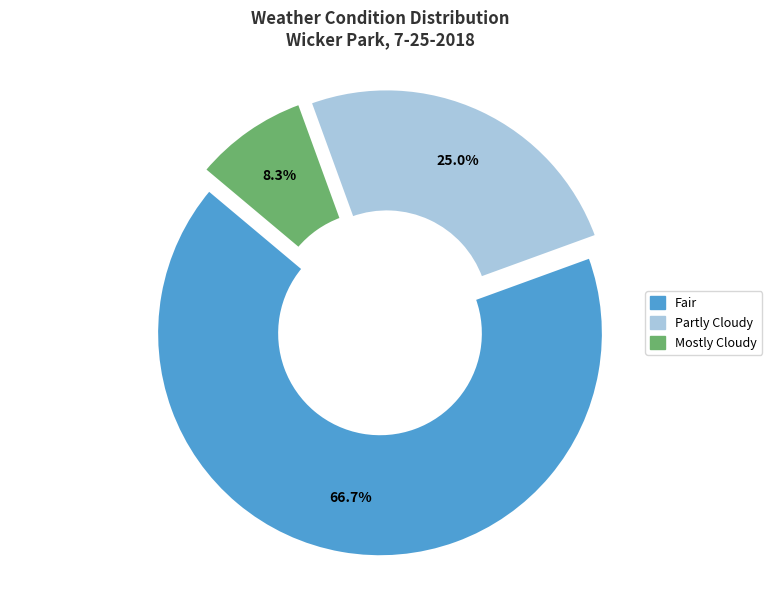

To the nearest percent, what percentage of the pie is Partly Cloudy?

25%